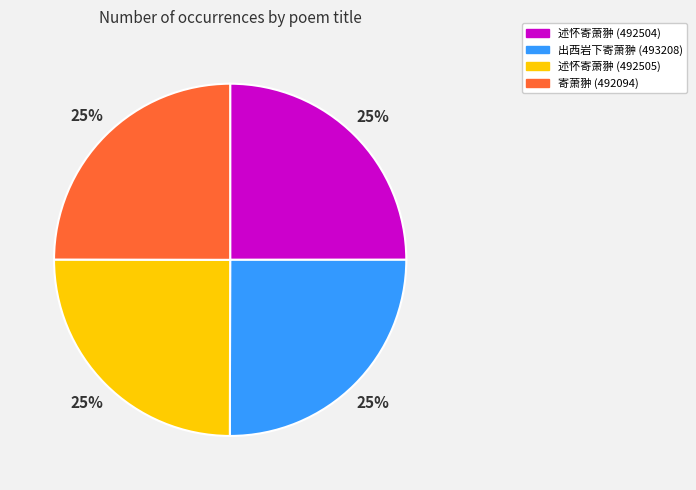

What percentage is the 出西岩下寄萧翀 (493208) slice, to the nearest percent?

25%